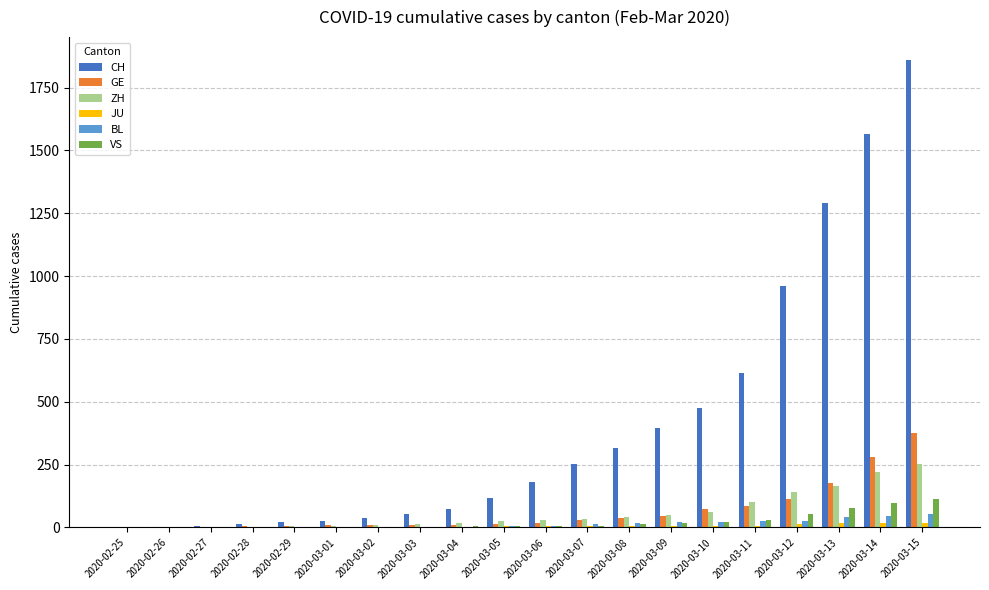

Read the GE value at 2020-03-09, to the nearest 5.

45